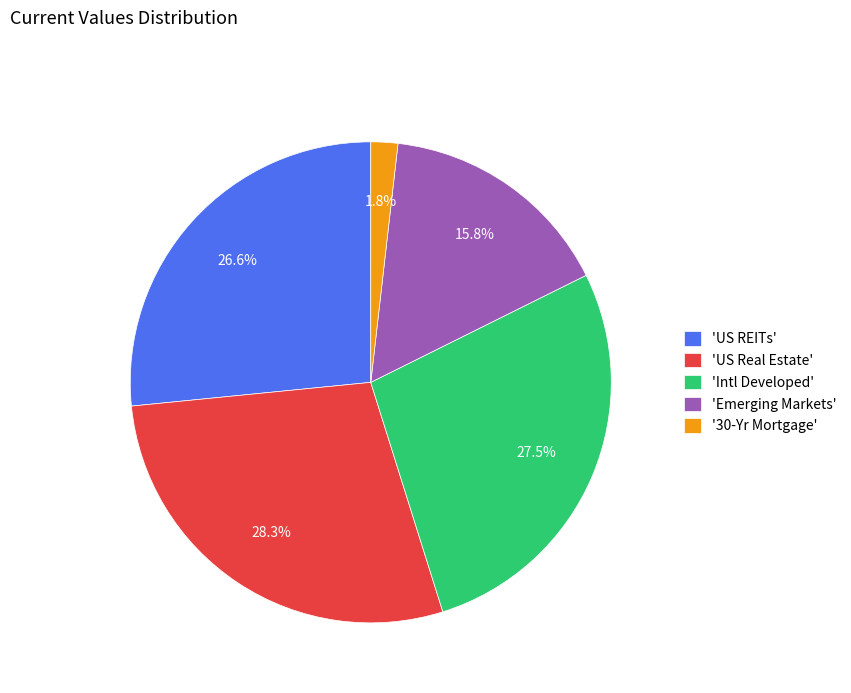

Which slice is the largest?

'US Real Estate'